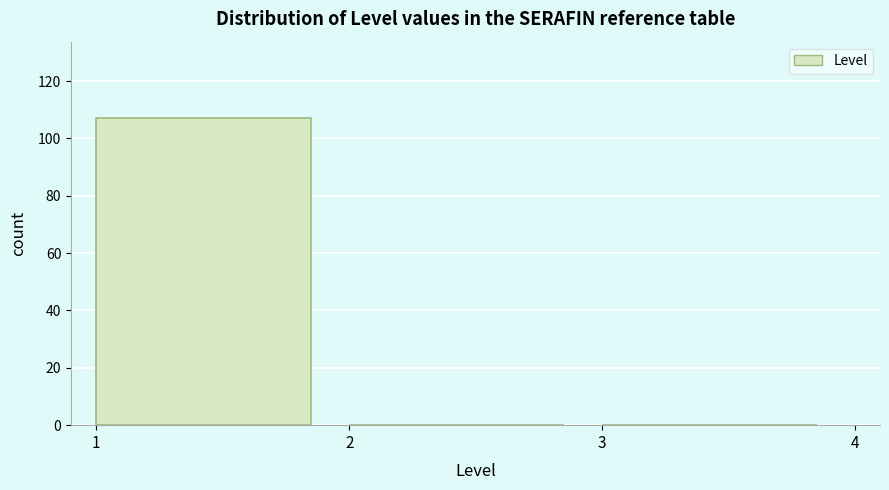

Reading left to right, list every bar in this chart as the range it spans on the x-axis followed by its height. The values are not printed on the chart, so give them approximately, as read against the axis.

1 to 2: 108
2 to 3: 0
3 to 4: 0